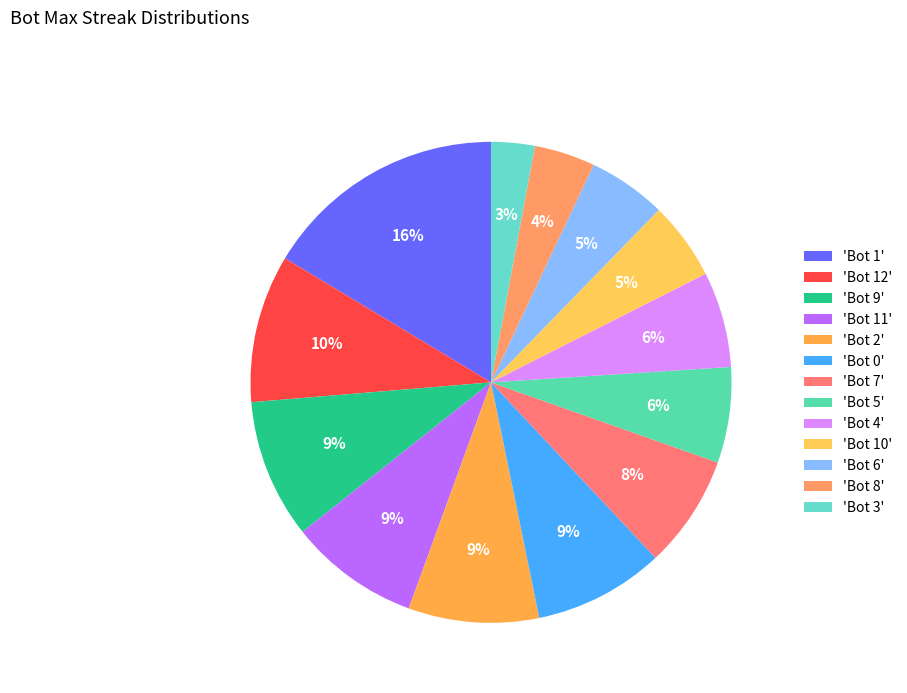

How many slices are in this pie chart?

13